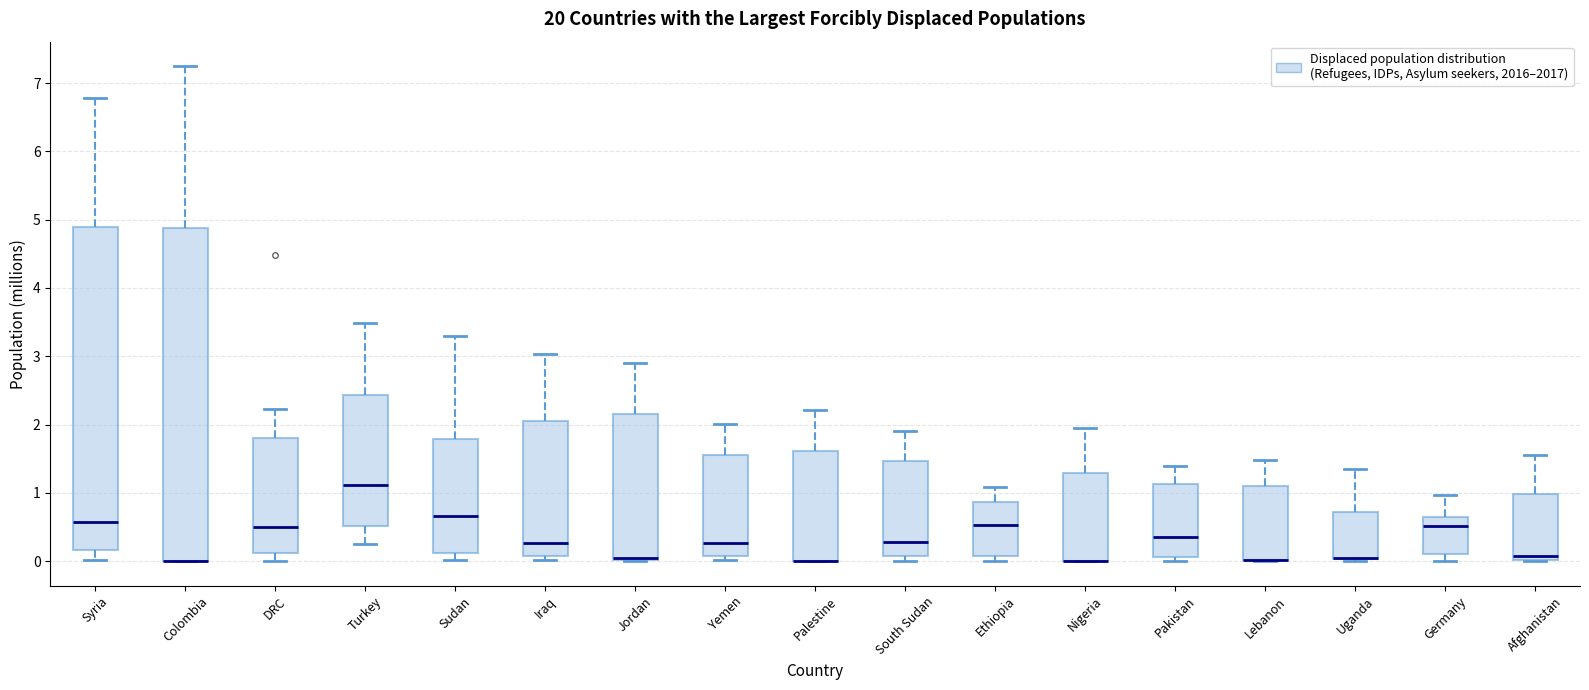

Where does the median line of the box for Yemen sit on the y-axis? The values are not printed on the chart, so give them approximately, as read against the axis.

0.3